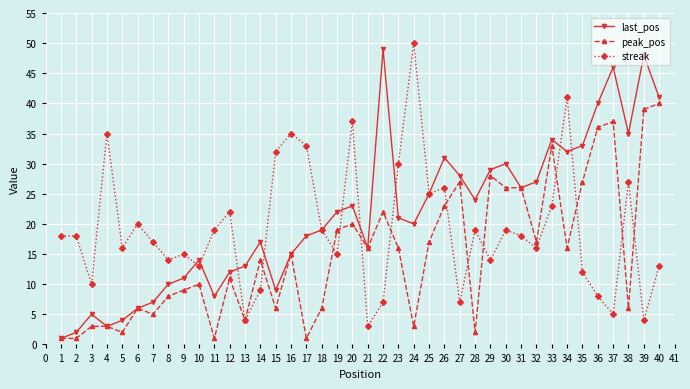

Which label corresponds to the largest value in the chart?

24